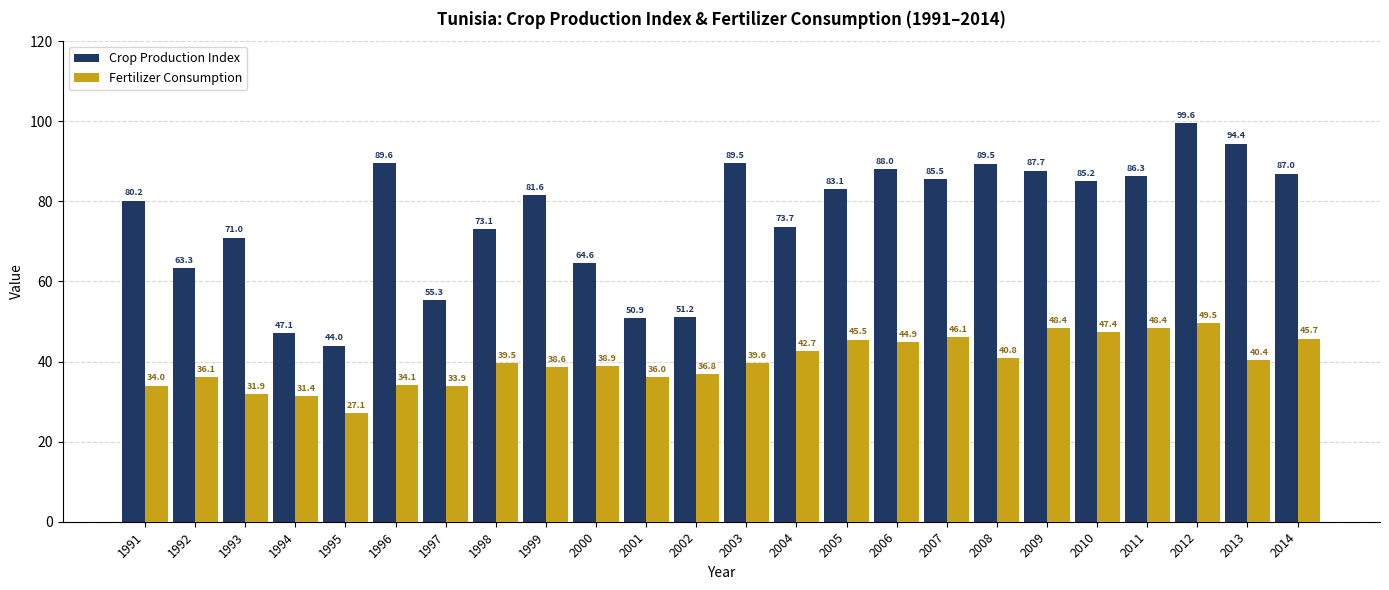

How many bars are there in each group?

2